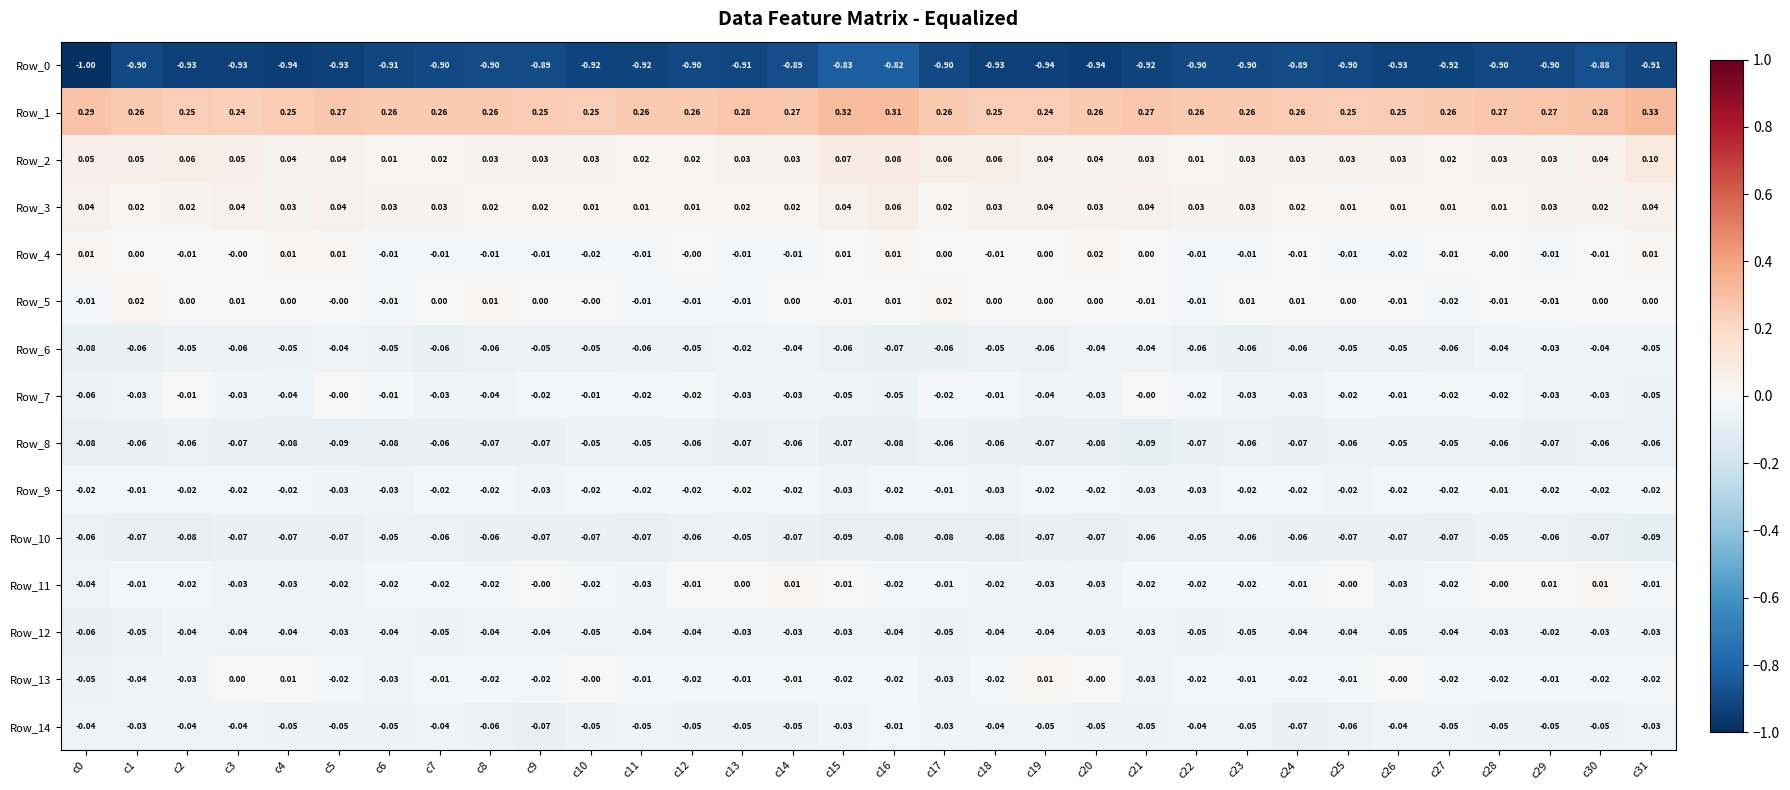

Is the value of Row_11 at c16 greater than the value of Row_6 at c11?

Yes